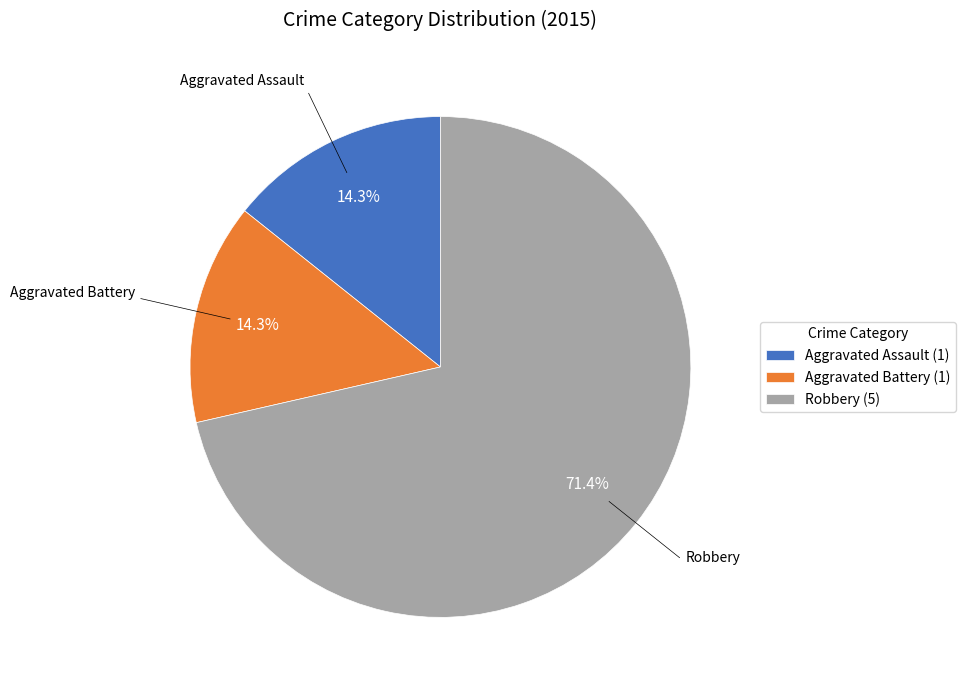

Between Aggravated Assault (1) and Robbery (5), which is larger?

Robbery (5)